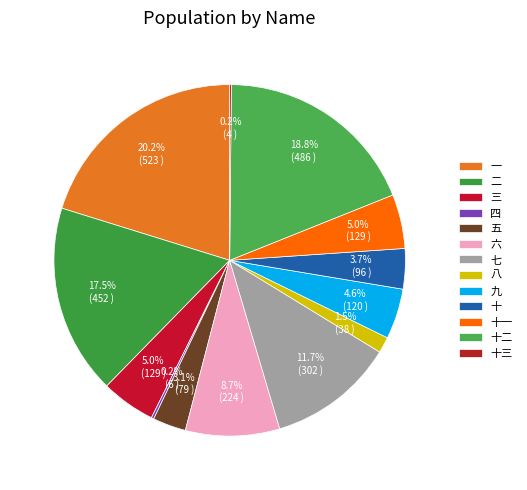

What is the largest slice in the pie chart?

一